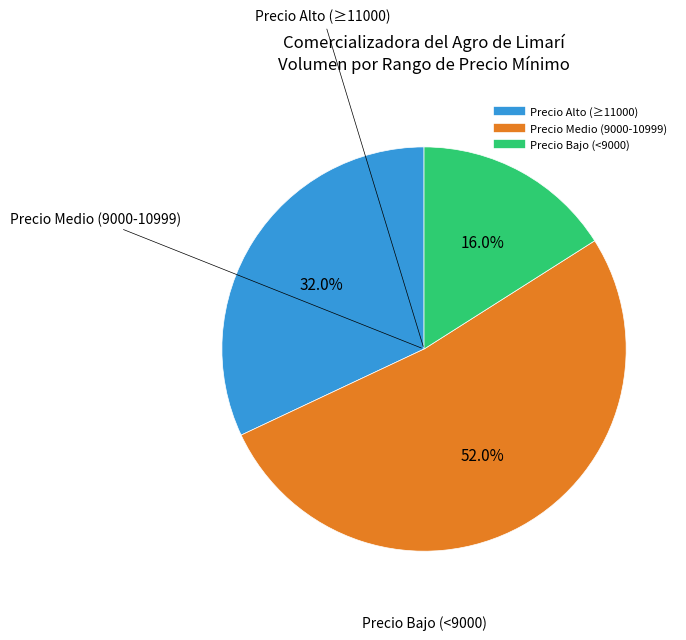

Does any single category account for the majority?

Yes